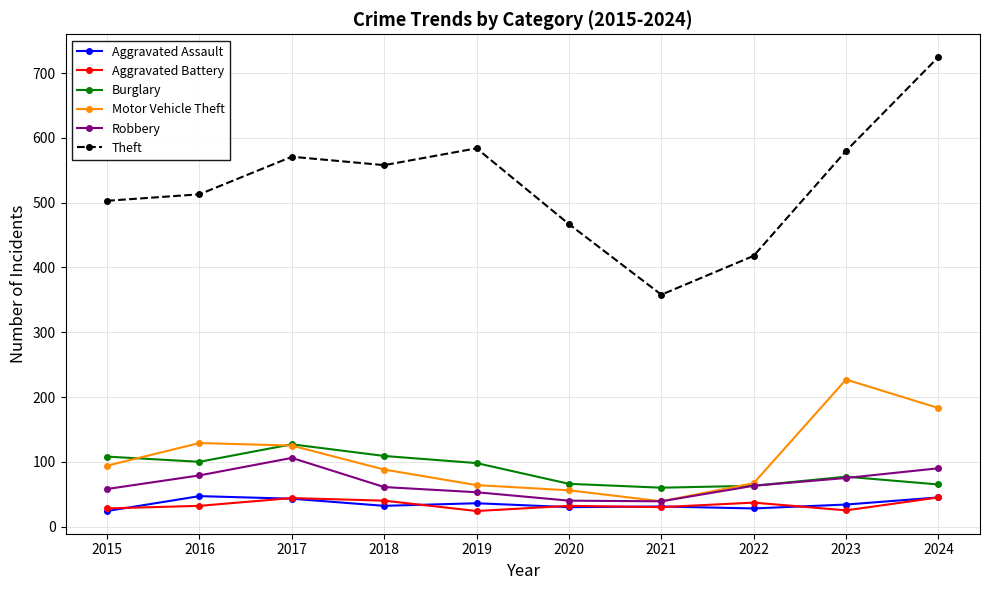

True or false: Aggravated Assault and Theft intersect in this chart.

False